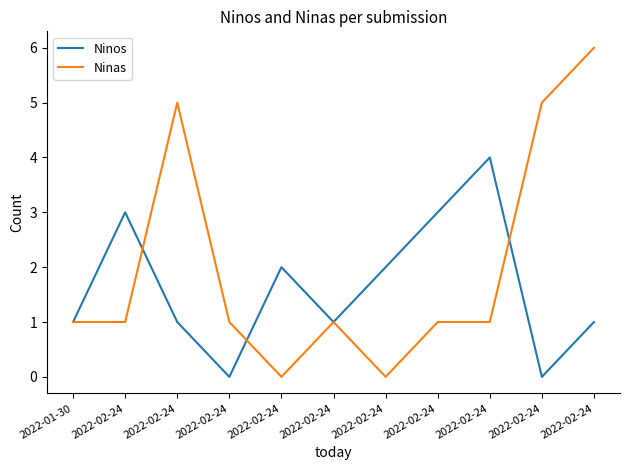

Reading left to right, extract all data points from this chart.

Ninos: 1	3	1	0	2	1	2	3	4	0	1
Ninas: 1	1	5	1	0	1	0	1	1	5	6